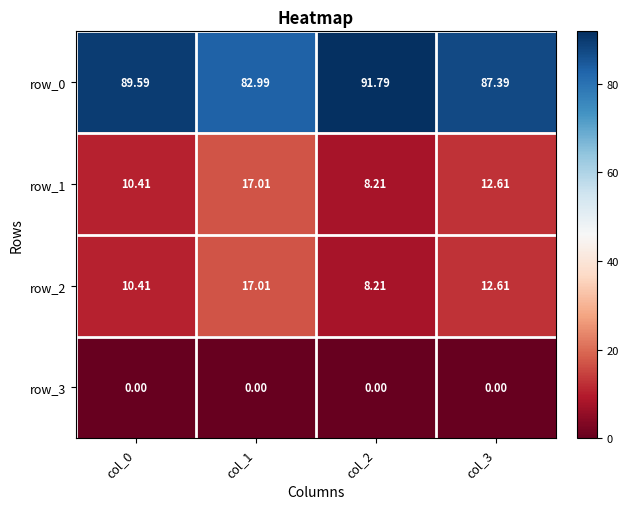

Count the number of categories in the chart.

4